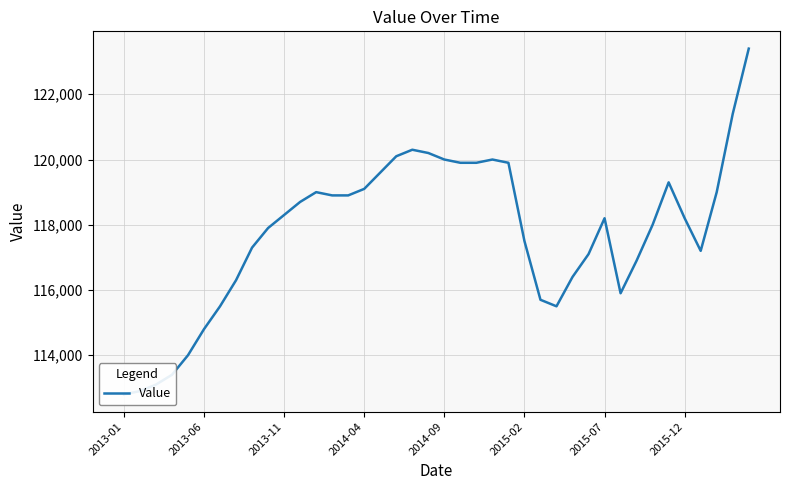

Which label corresponds to the smallest value in the chart?

2013-01